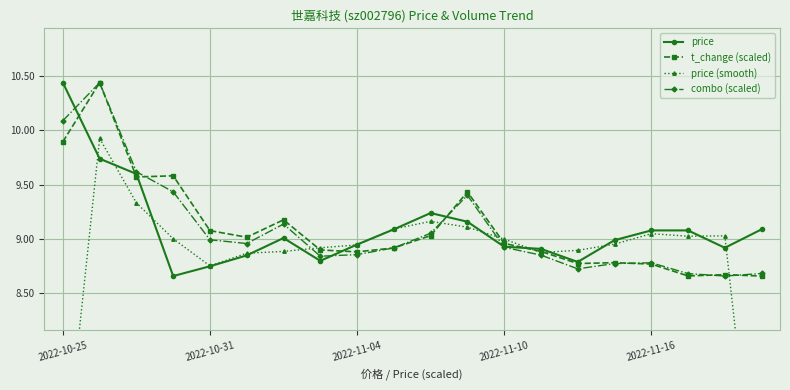

What is the difference between the maximum and minimum values in the combo (scaled) series?

1.8